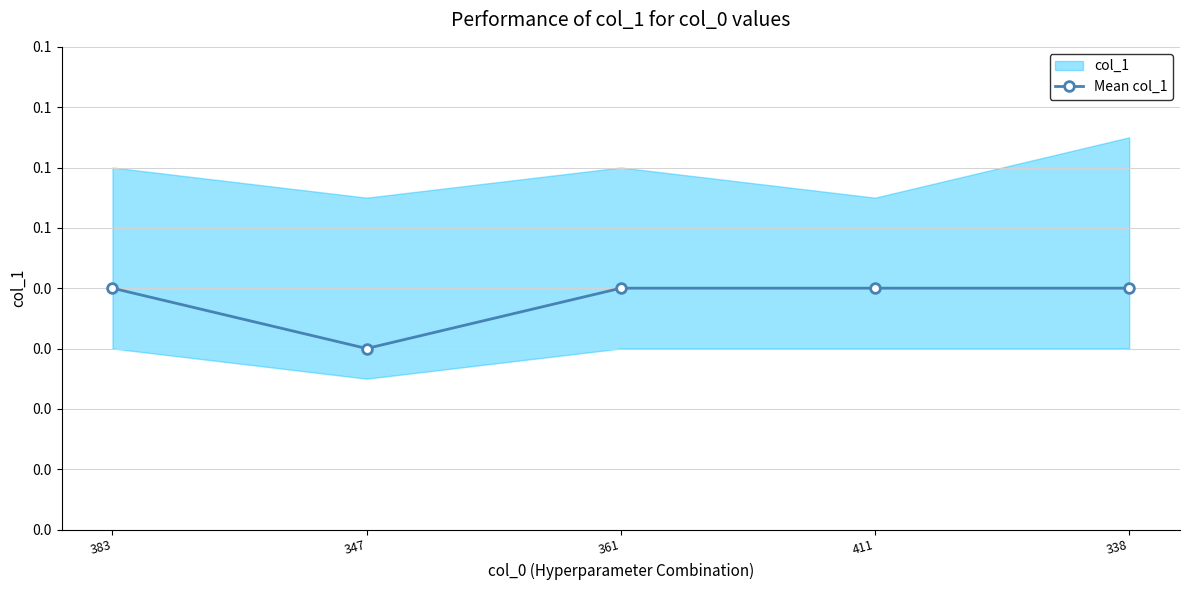

Rank the categories by value from highest to lowest.

383, 361, 411, 338, 347